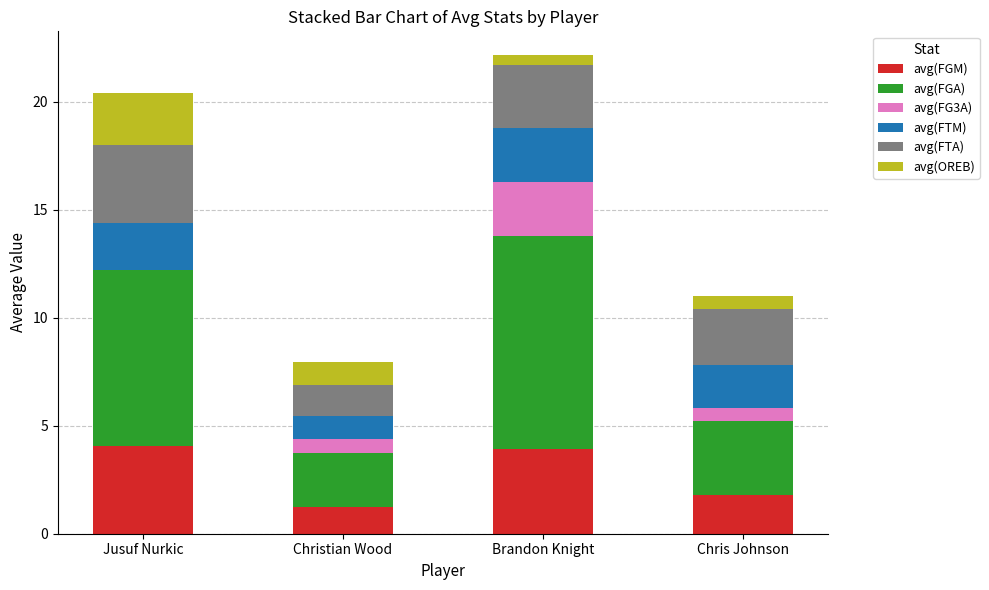

The avg(FGM) series shows 4.1 at Jusuf Nurkic. True or false?

True